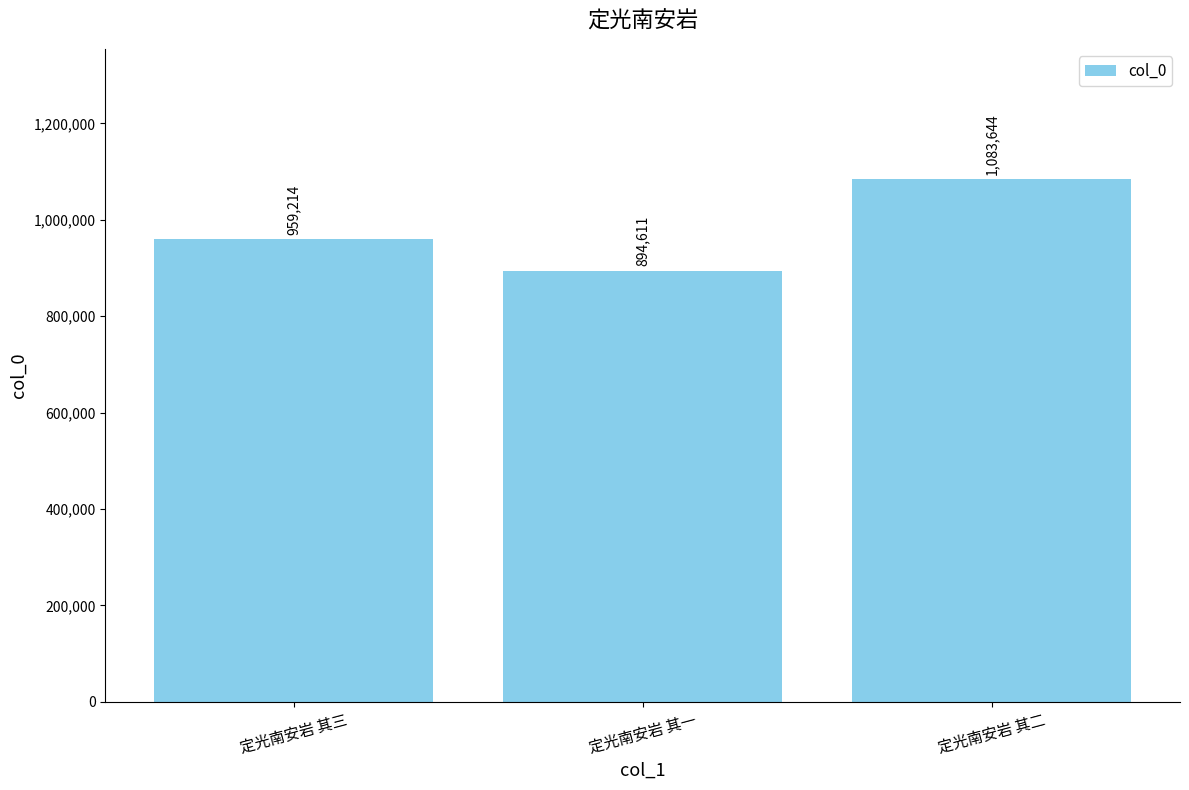

What is the approximate value at 定光南安岩 其三?

959214